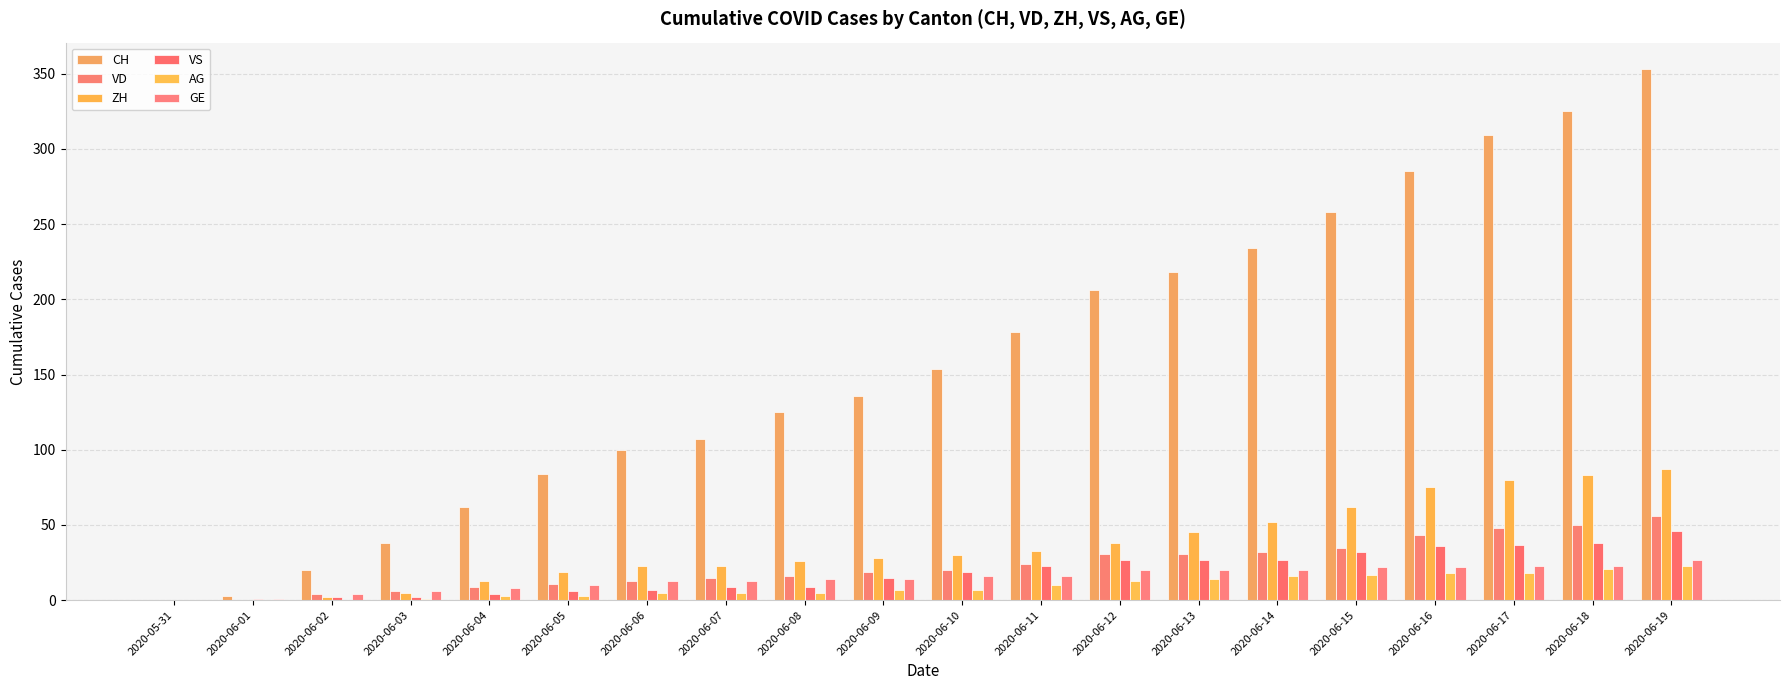

What is the label of the 1st bar from the left?

2020-05-31